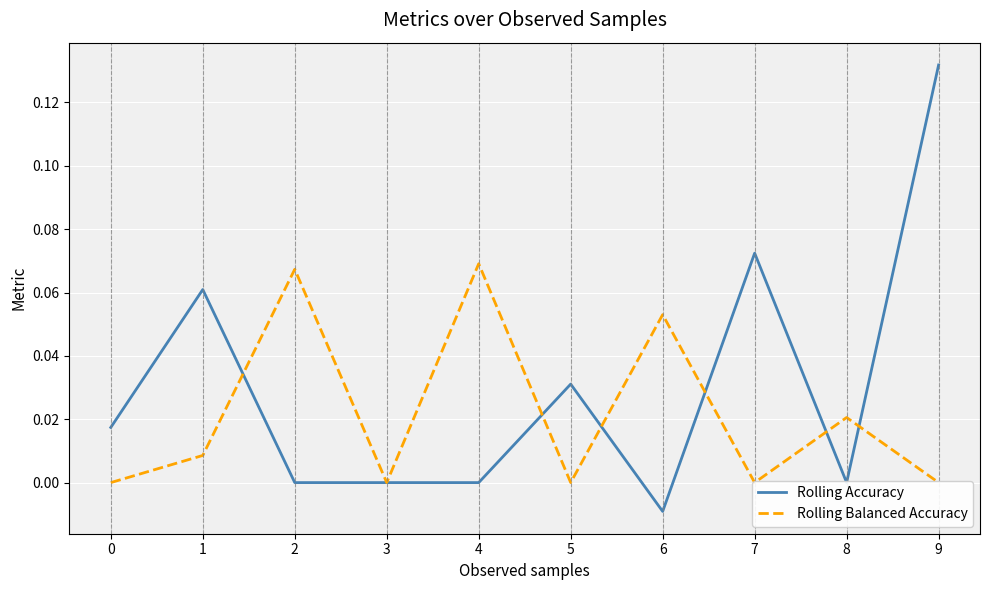

Which series has the largest total across all categories?

Rolling Accuracy